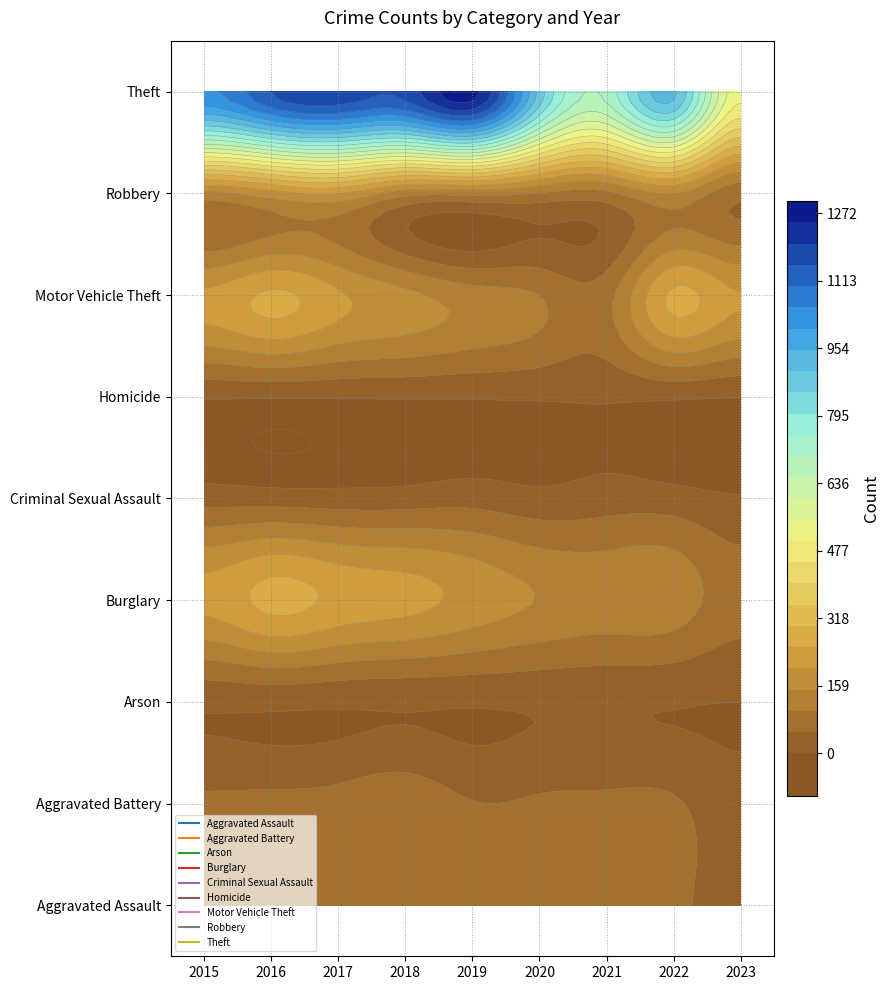

Which label corresponds to the largest value in the chart?

2019